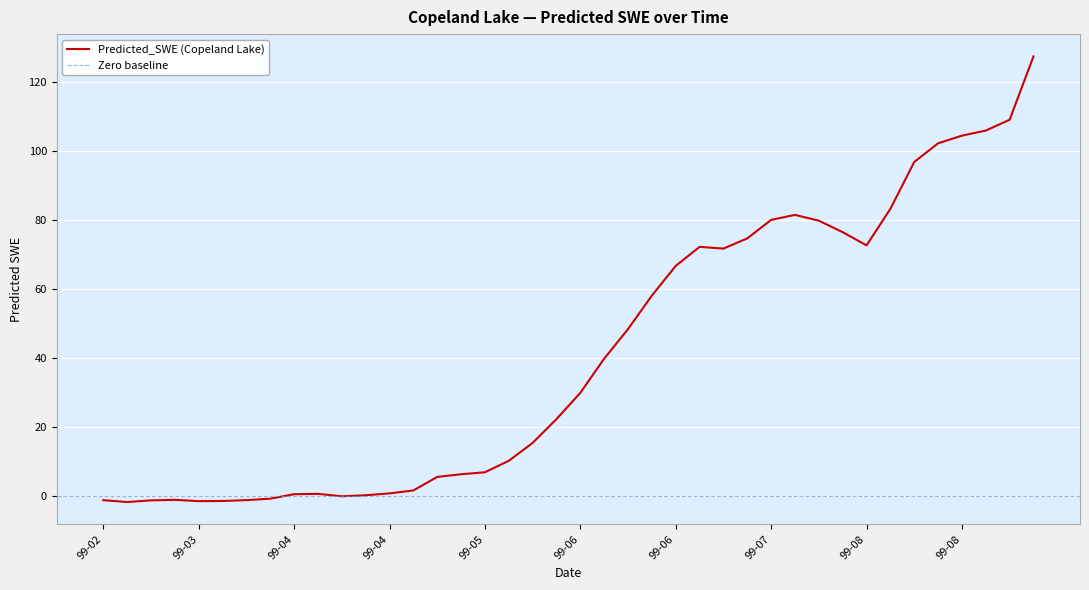

What is the difference between the maximum and minimum values?

129.4